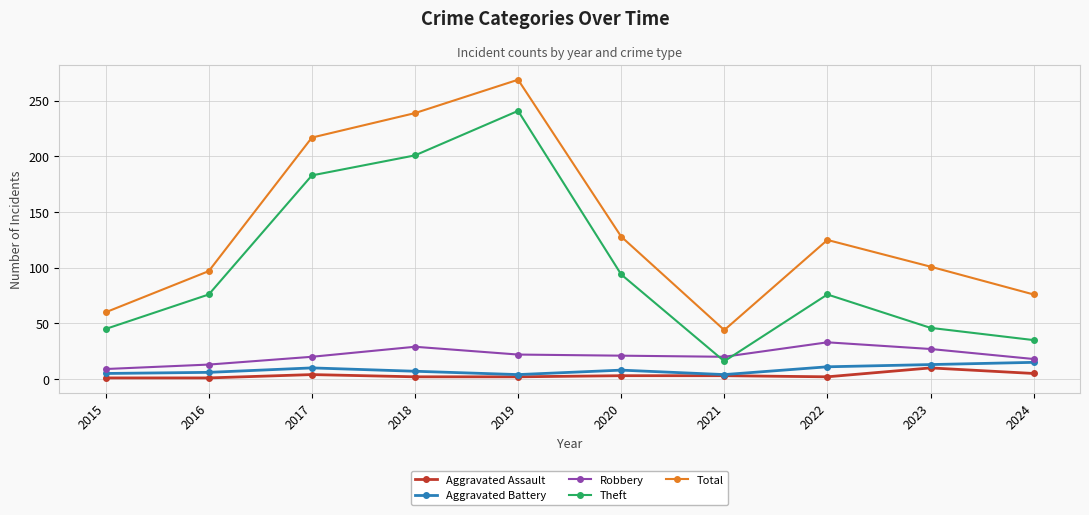

What is the sum of all Aggravated Assault values?

33